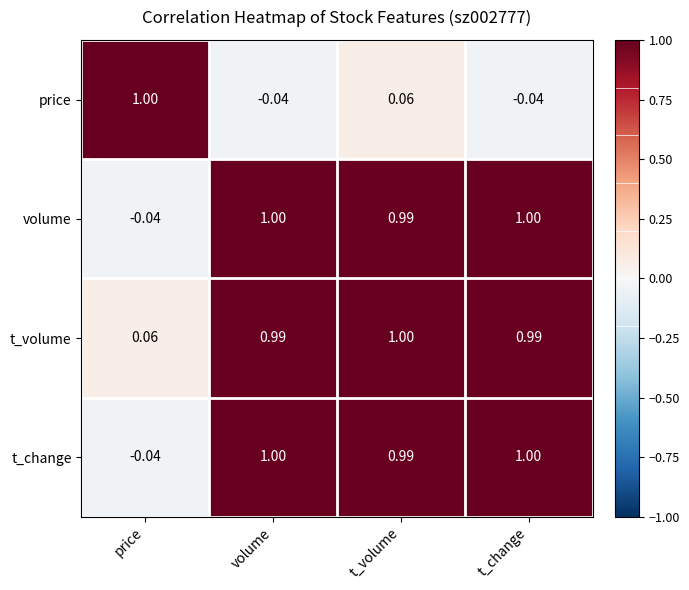

Which category has the lowest value in the t_change series?

price